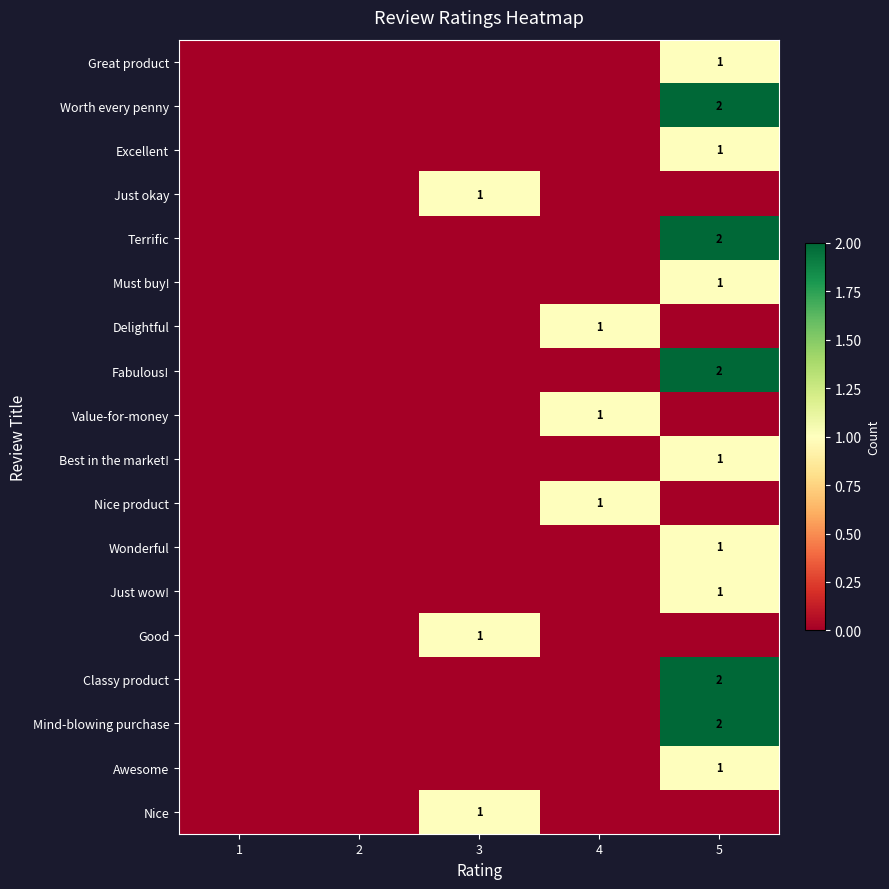

Which has a higher value, 5 or 4?

5